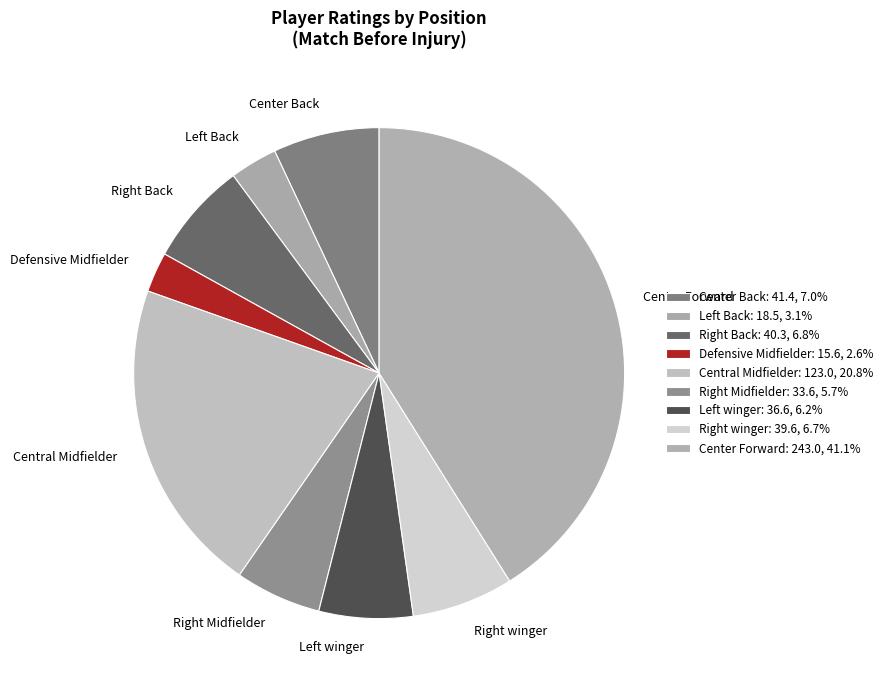

Does Central Midfielder account for over 50% of the chart?

No